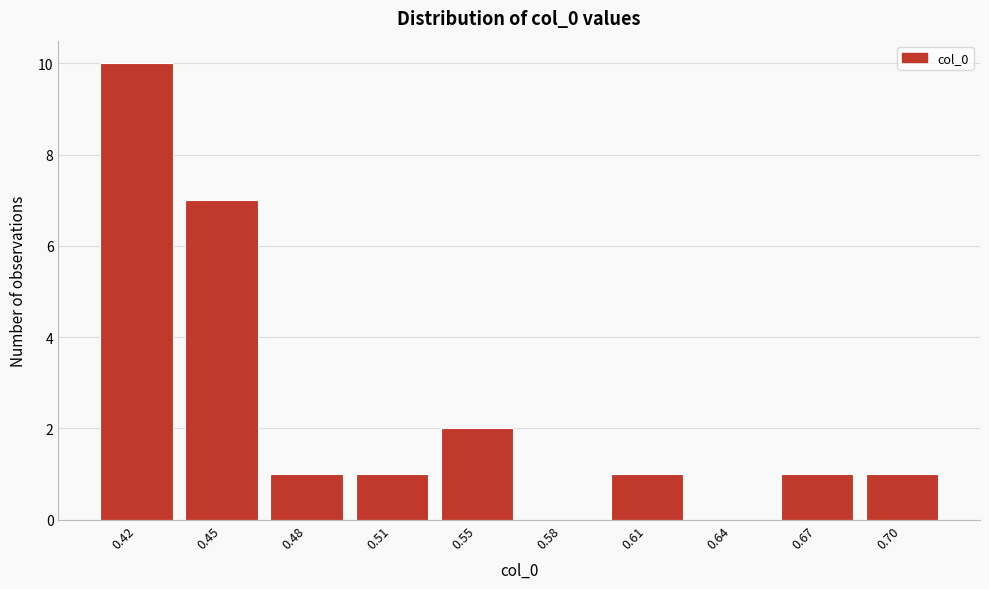

Reading right to left, extract all data points from this chart.

0.70=1	0.67=1	0.64=0	0.61=1	0.58=0	0.55=2	0.51=1	0.48=1	0.45=7	0.42=10